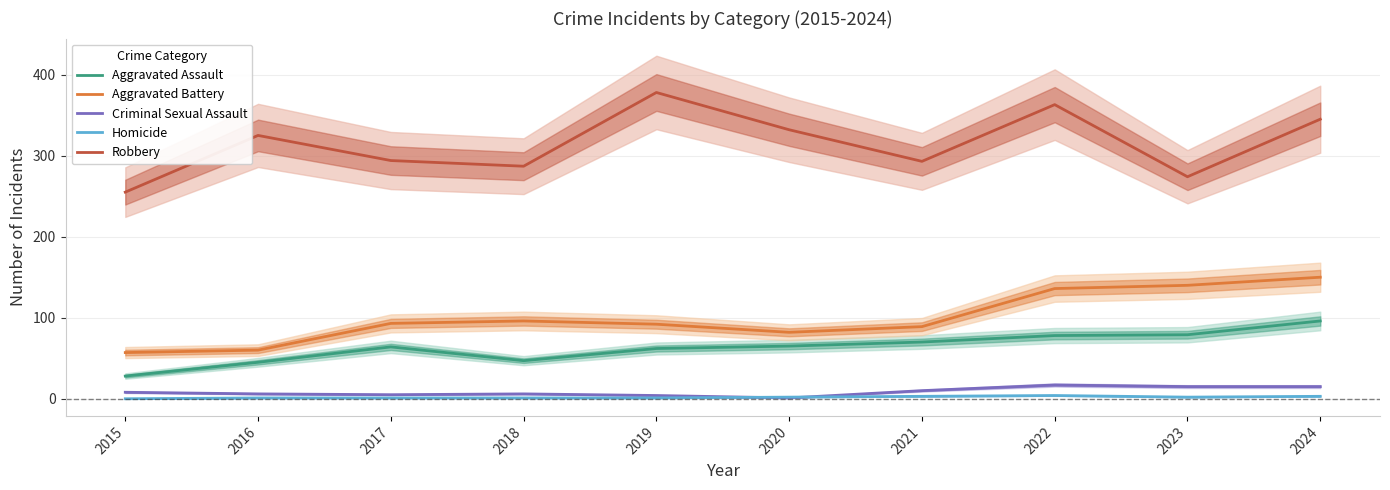

At which category does the chart reach its minimum across all series?

2015